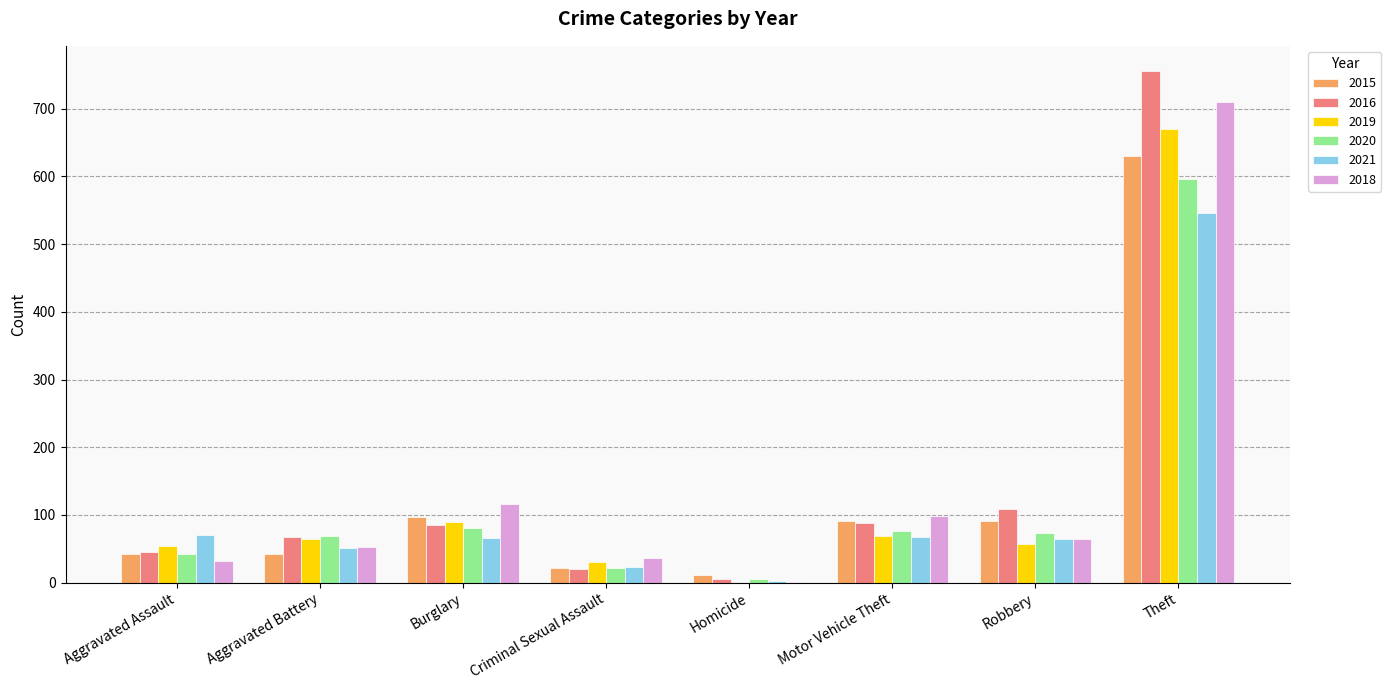

Which category has the highest value across all series?

Theft